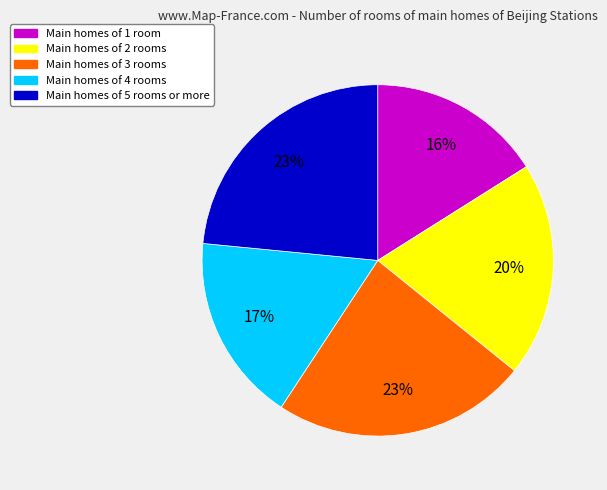

How many segments does this pie chart have?

5